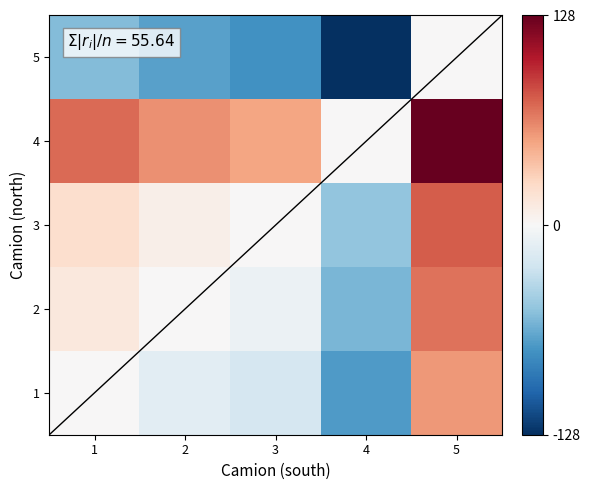

What is the total value across all series at 4?

-309.0